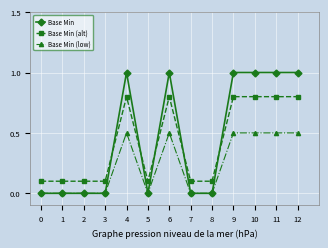

True or false: Base Min (low) and Base Min (alt) intersect in this chart.

False